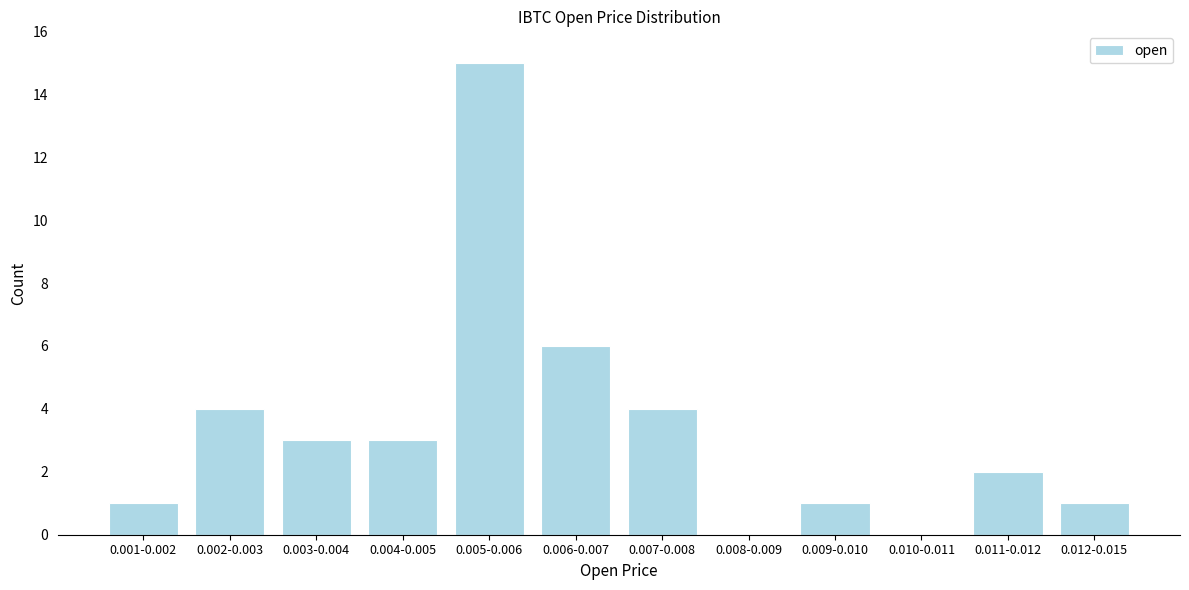

Reading left to right, extract all data points from this chart.

0.001-0.002=1	0.002-0.003=4	0.003-0.004=3	0.004-0.005=3	0.005-0.006=15	0.006-0.007=6	0.007-0.008=4	0.008-0.009=0	0.009-0.010=1	0.010-0.011=0	0.011-0.012=2	0.012-0.015=1